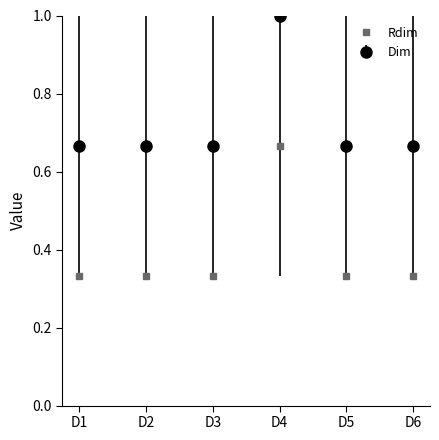

What is the greatest value displayed?

1.0